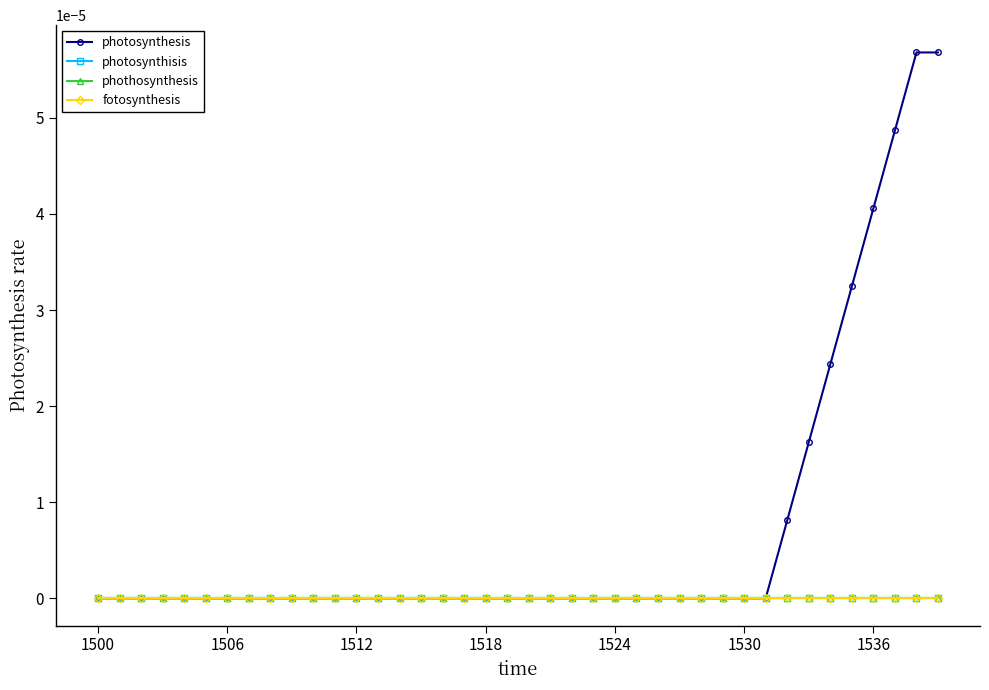

Is this an area chart (filled region under the line)?

No